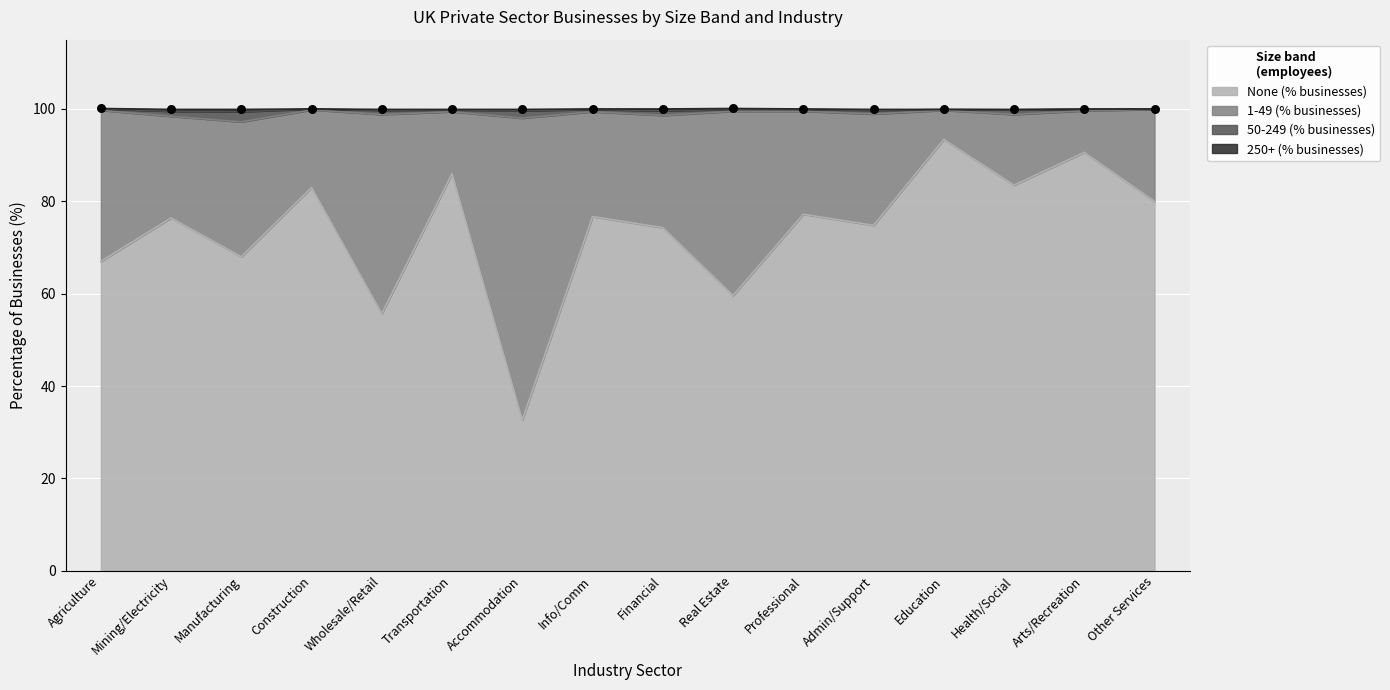

The None (% businesses) series shows 83.5 at Health/Social. True or false?

True